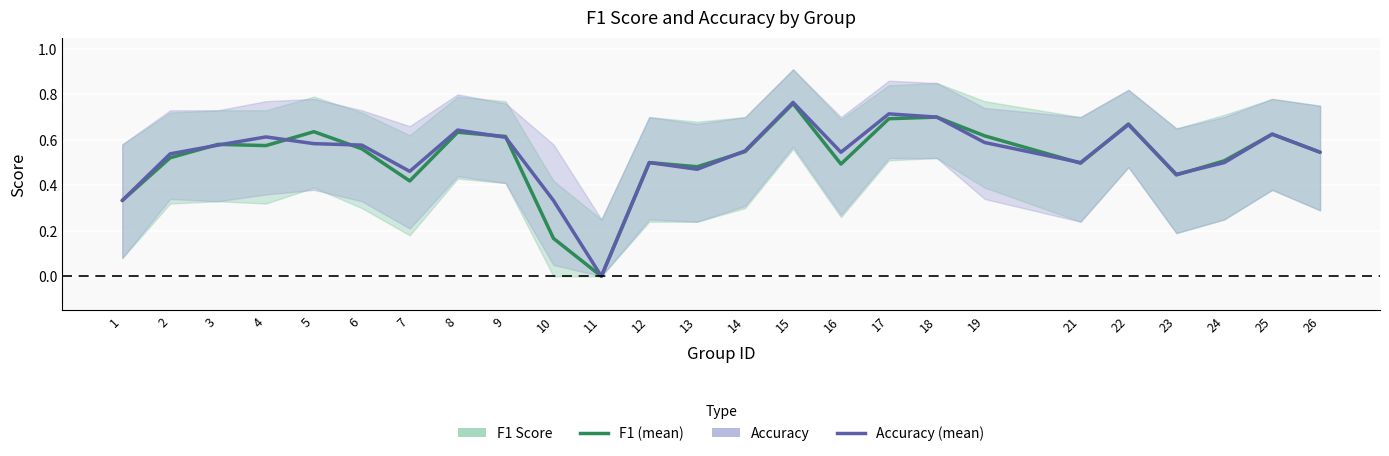

Which category has the lowest value across all series?

11